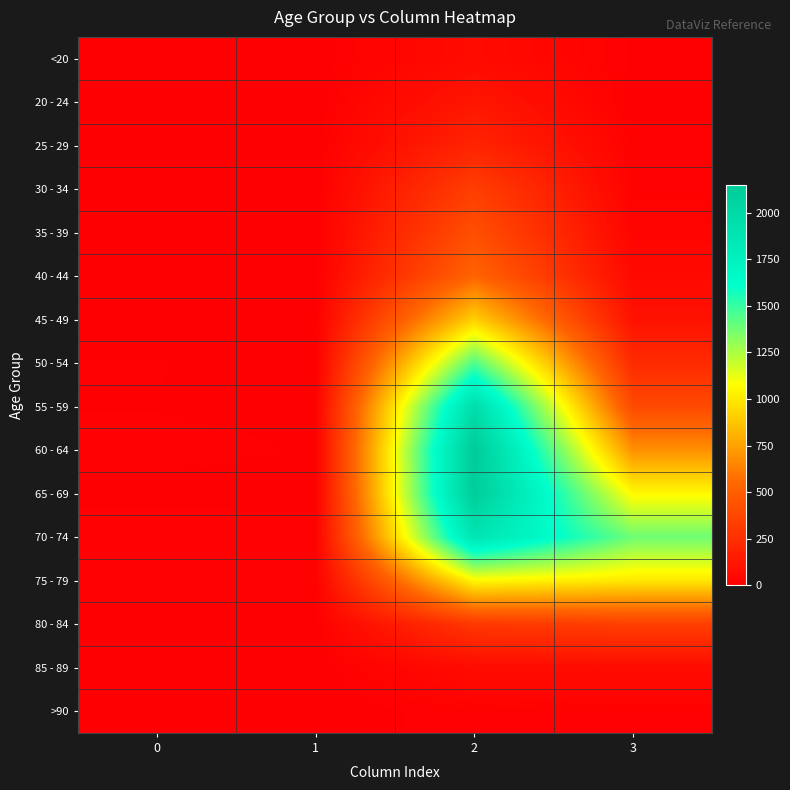

Which category has the highest value across all series?

2